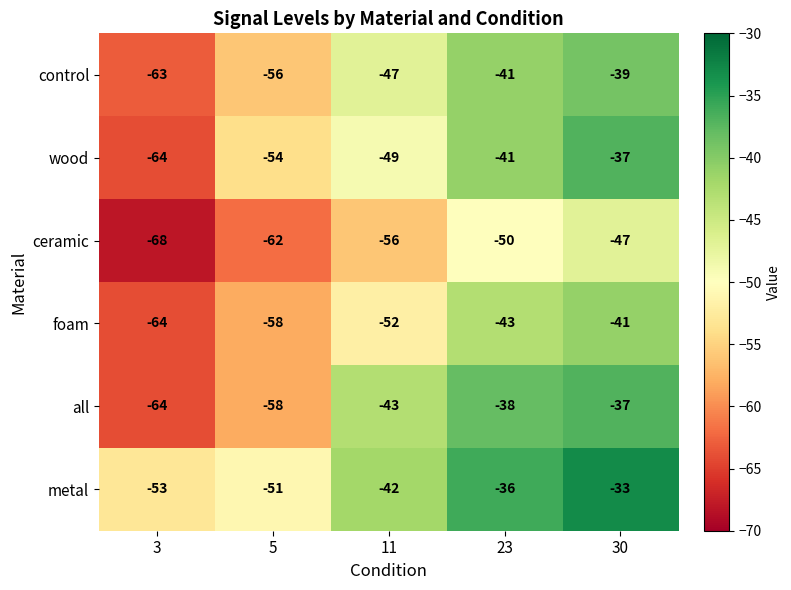

At which category does the chart reach its peak across all series?

30